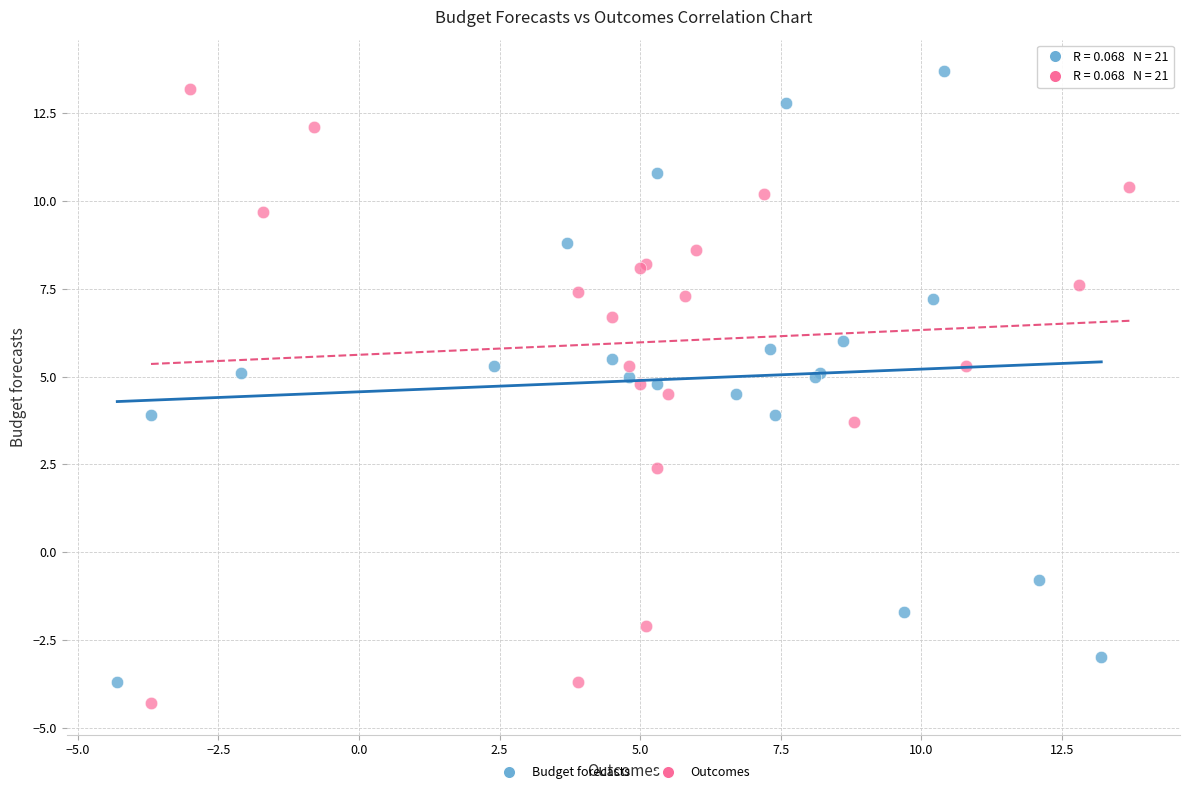

What are all the series names shown in the legend?

Budget forecasts, Outcomes